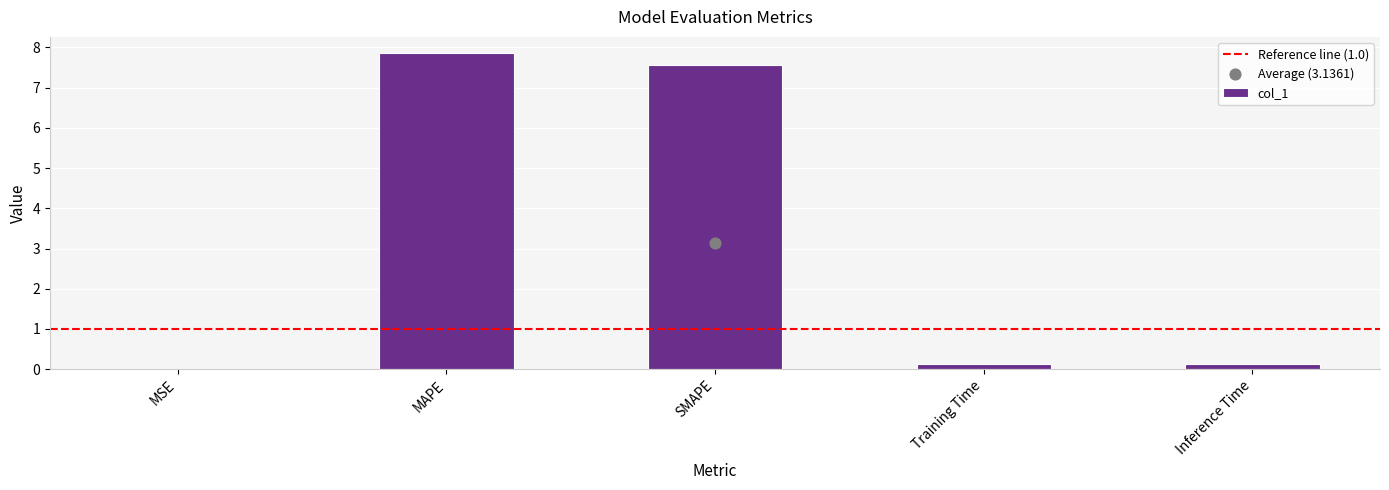

What is the change in value from SMAPE to Inference Time?

-7.4